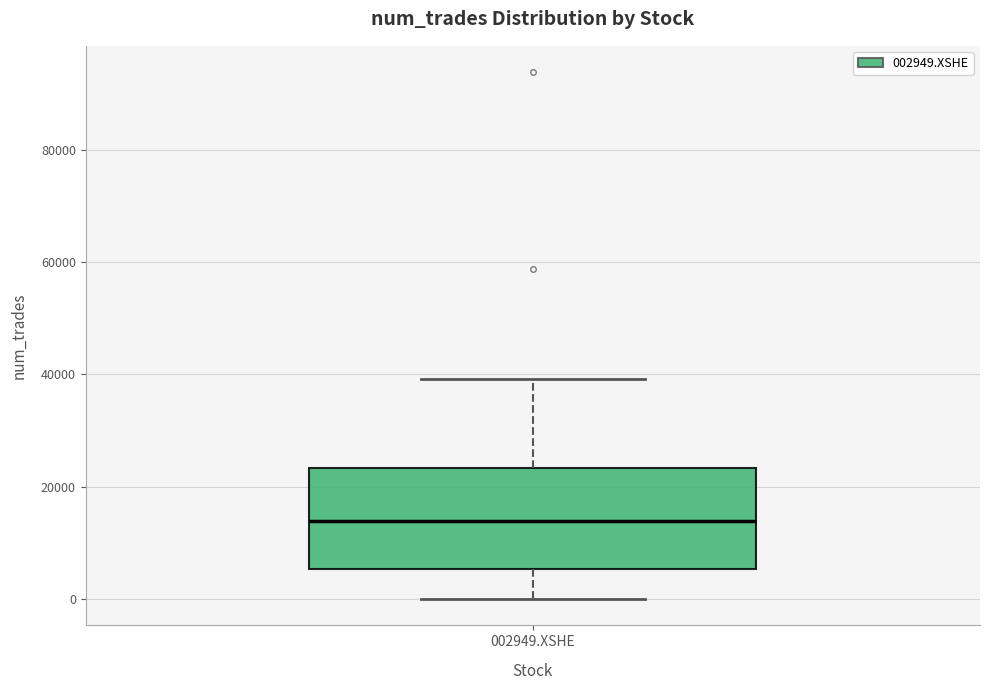

Transcribe this box plot: give where the median line is, the range the box spans, and where the two whiskers end, as read against the y-axis. The values are not printed on the chart, so give them approximately, as read against the axis.

median 14000, box 6000 to 24000, whiskers 0 to 40000